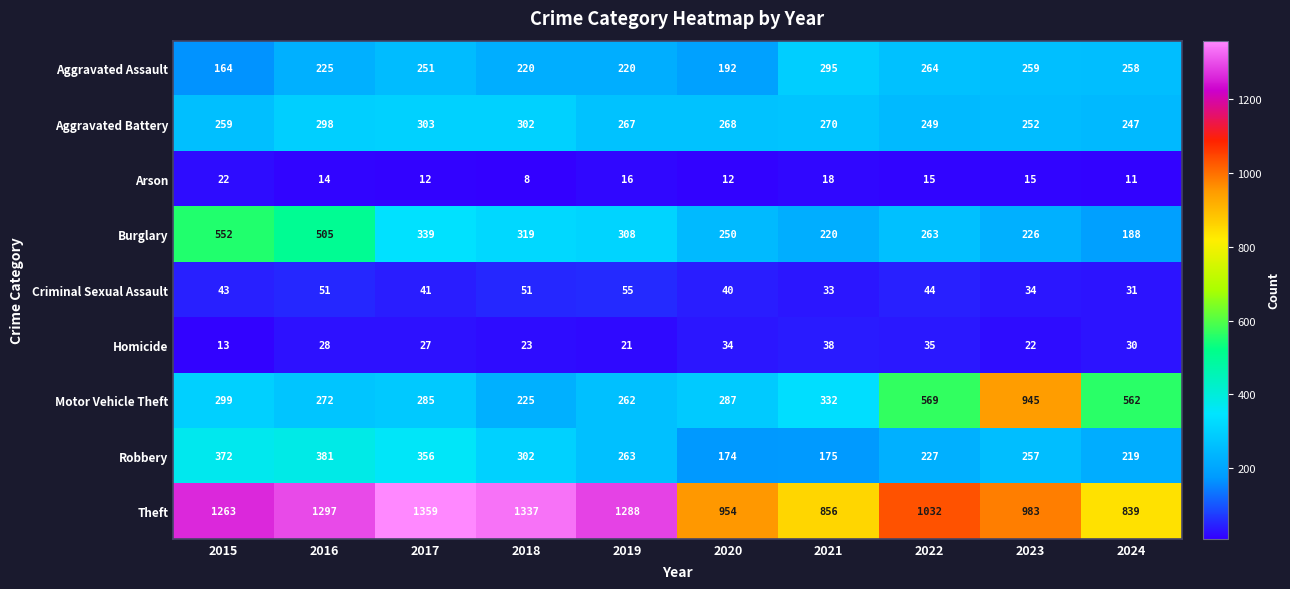

Which category has the highest value across all series?

2017